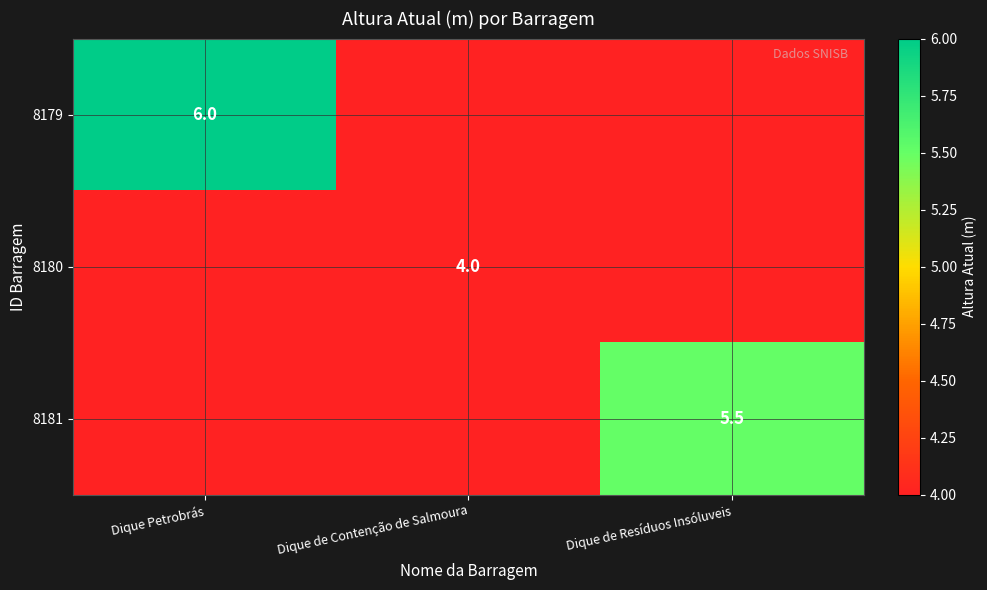

True or false: 8179 has a value of 6.0 at Dique Petrobrás.

True